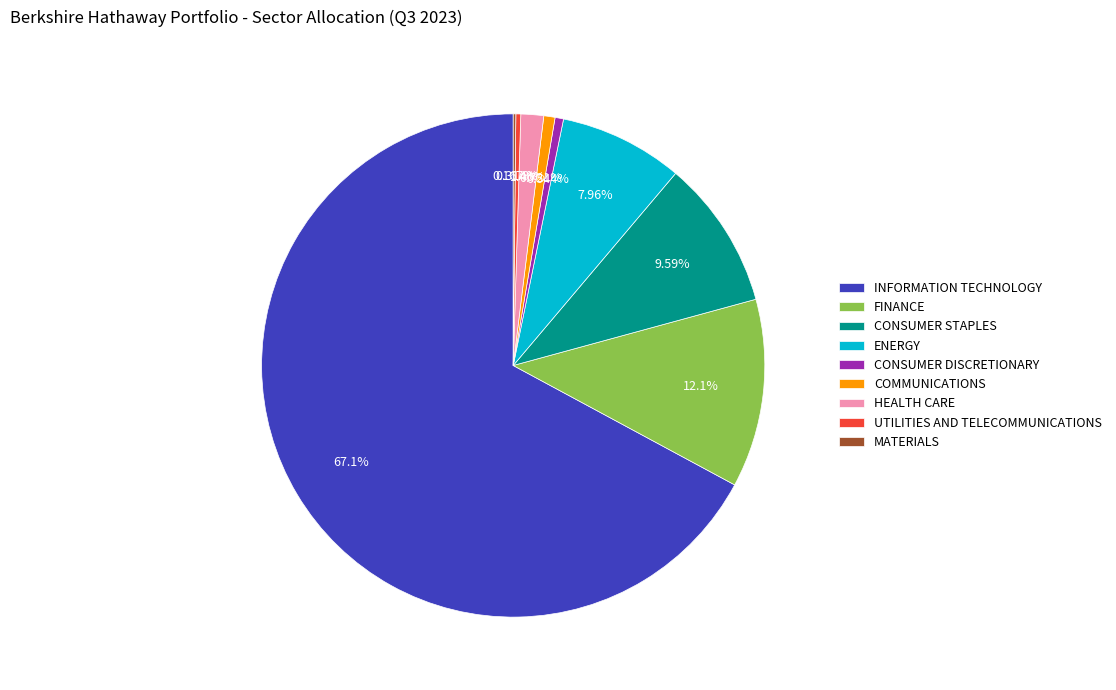

Approximately how many times larger is the value at COMMUNICATIONS compared to CONSUMER DISCRETIONARY?

1.3